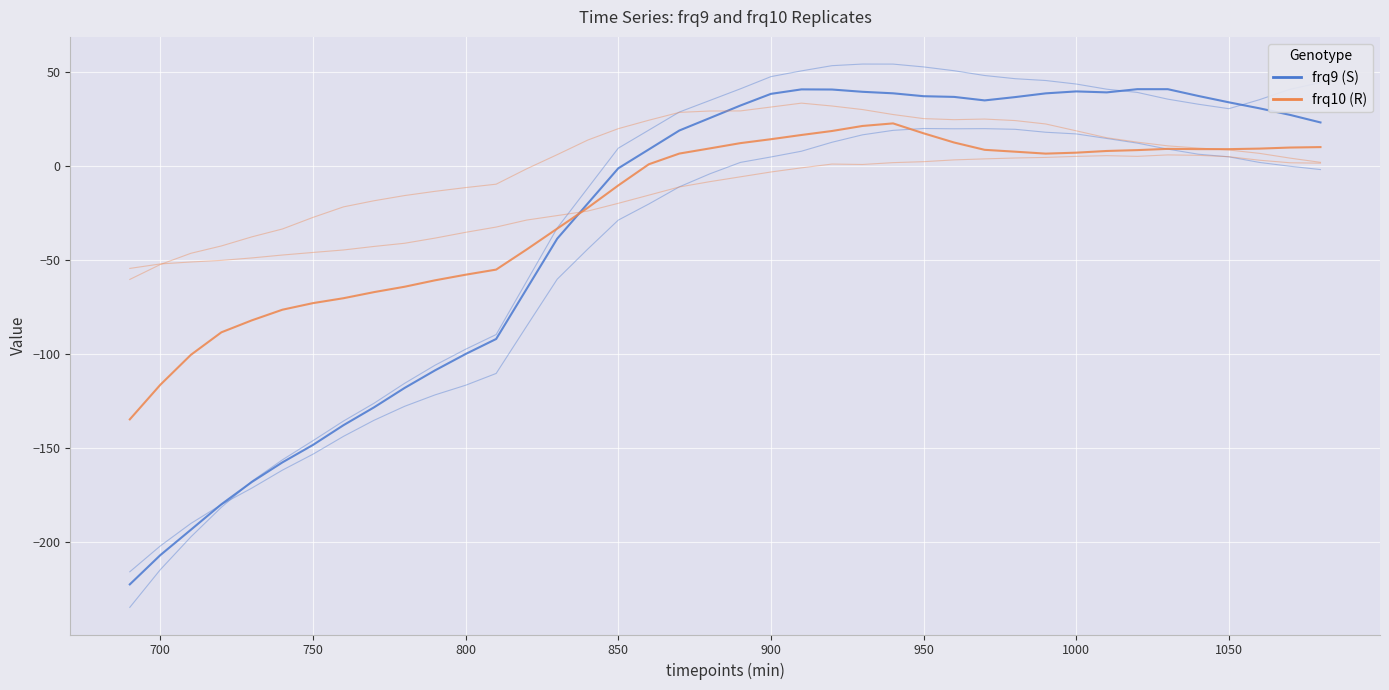

How many lines are shown in the chart?

6